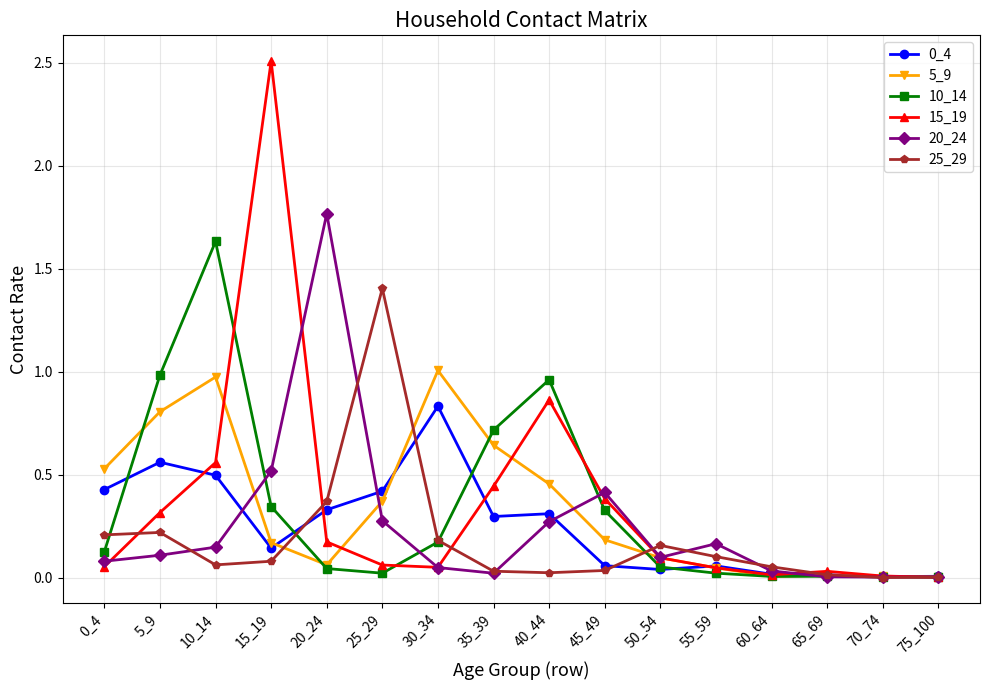

Which series has the largest range (max minus min)?

15_19